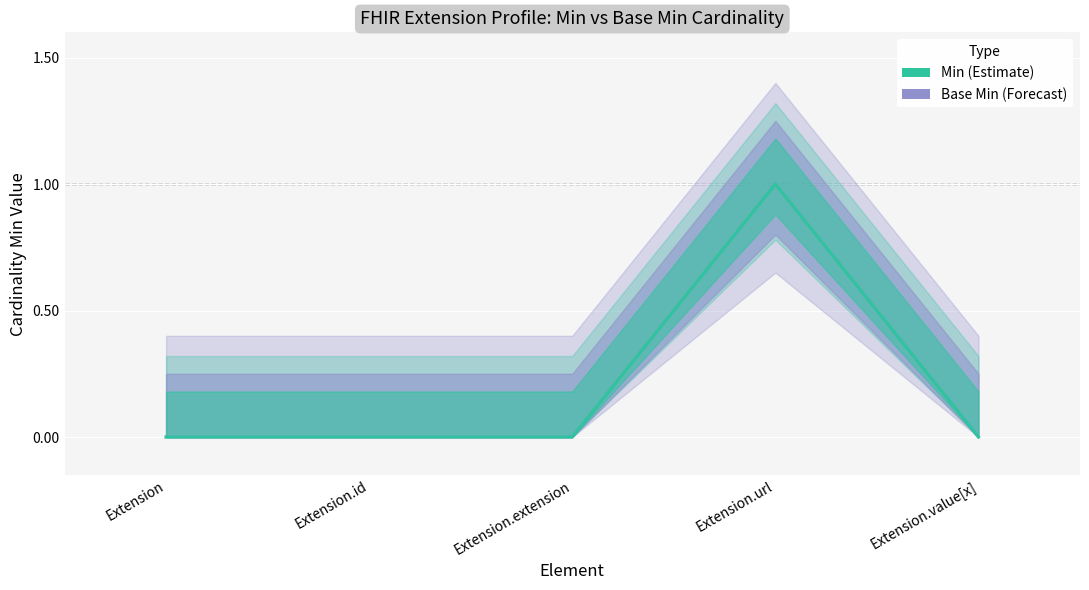

Which series changed the most between Extension.id and Extension.extension?

Min